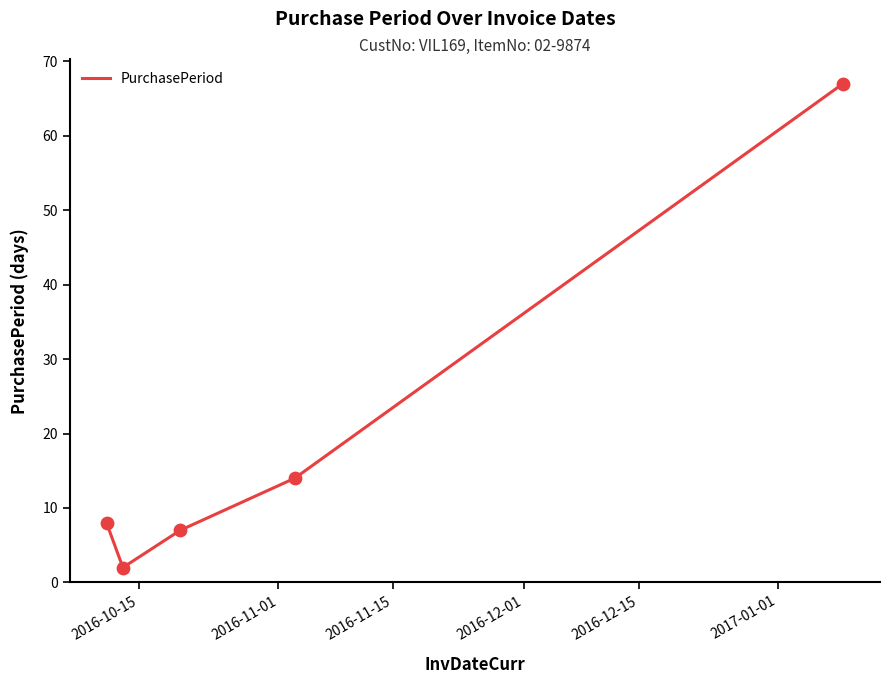

What is the average value?

20